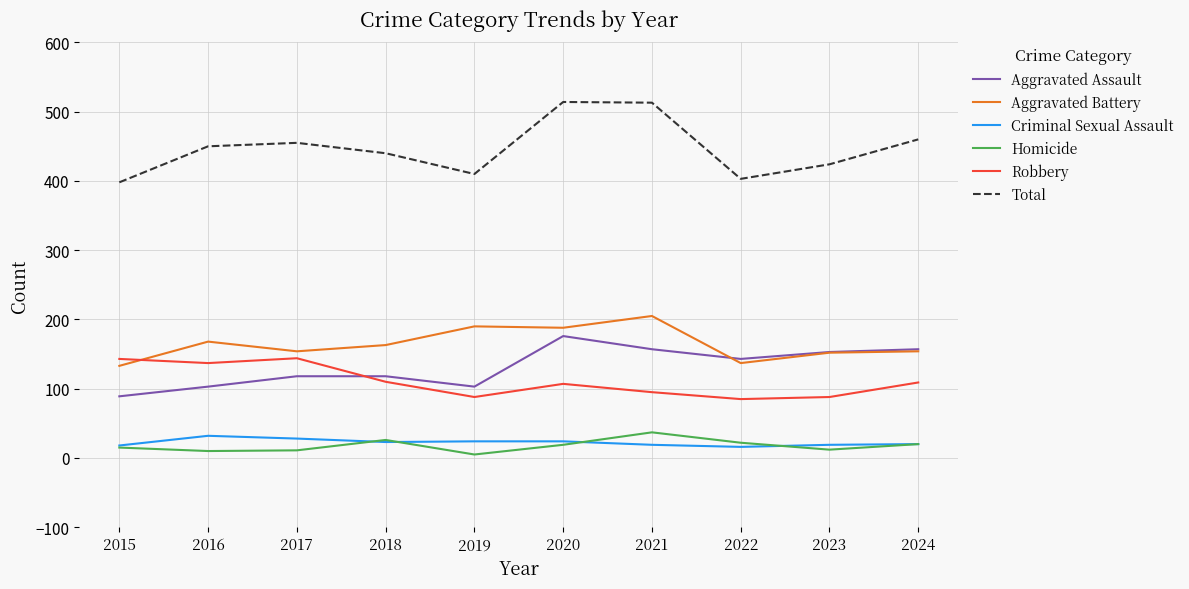

True or false: Total has a value of 403 at 2022.

True